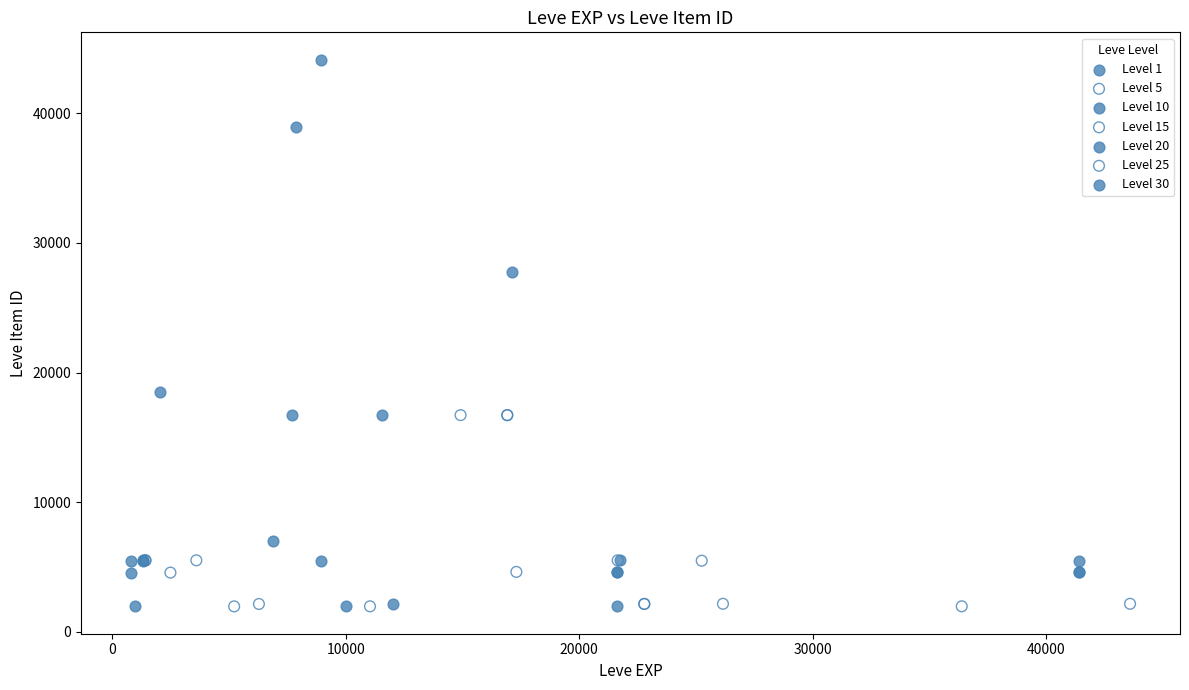

What are all the series names shown in the legend?

Level 1, Level 5, Level 10, Level 15, Level 20, Level 25, Level 30